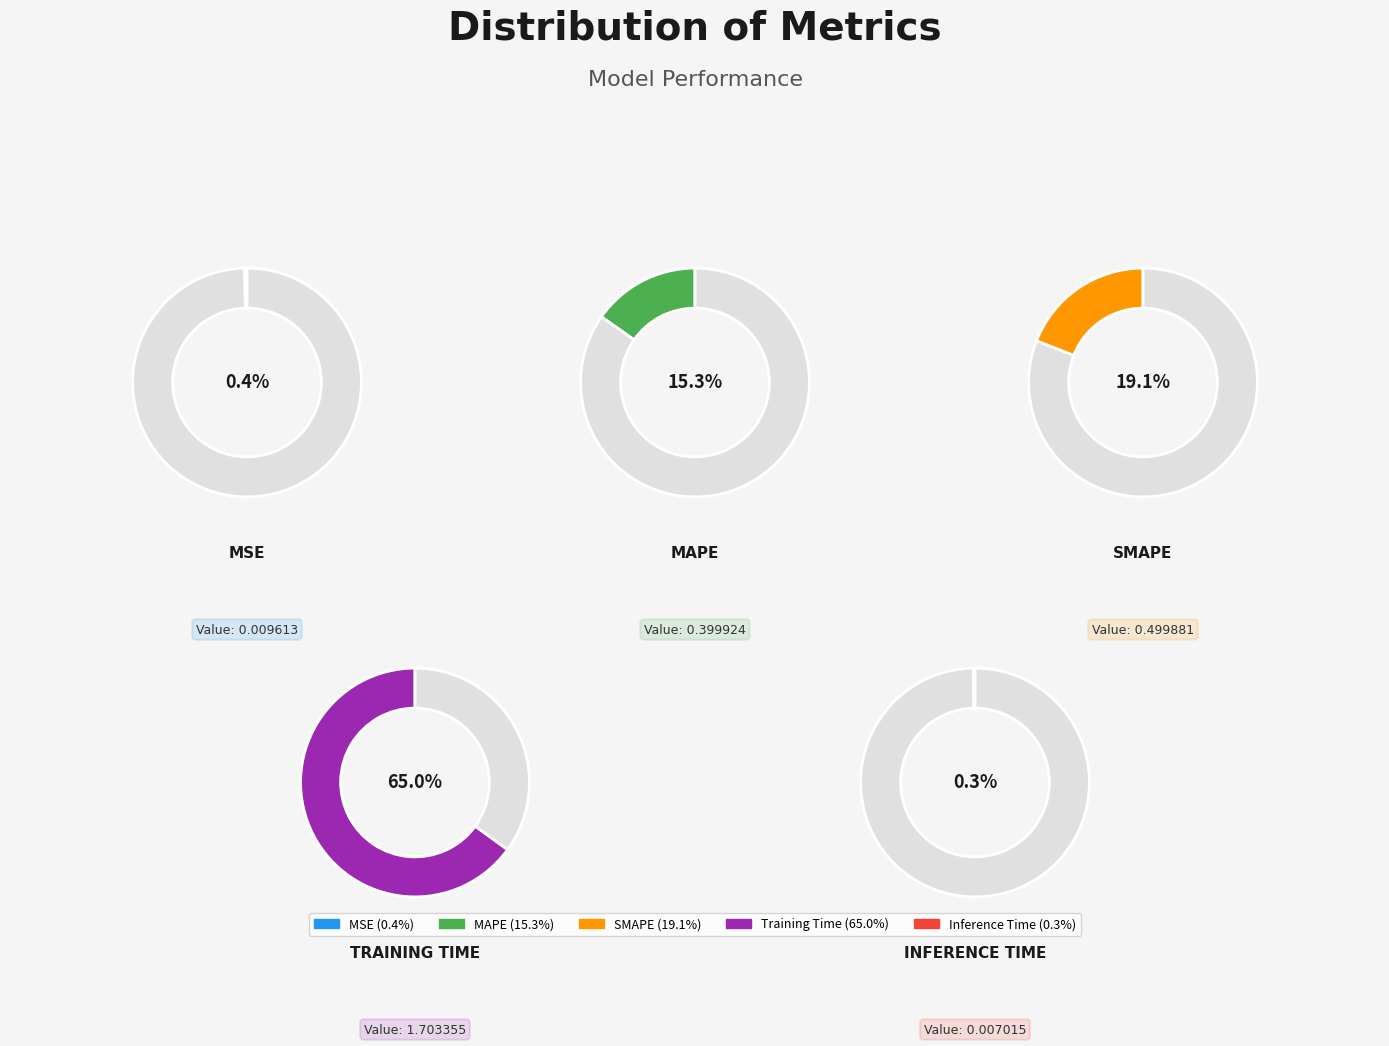

The Training Time slice represents 54% of the pie. True or false?

False